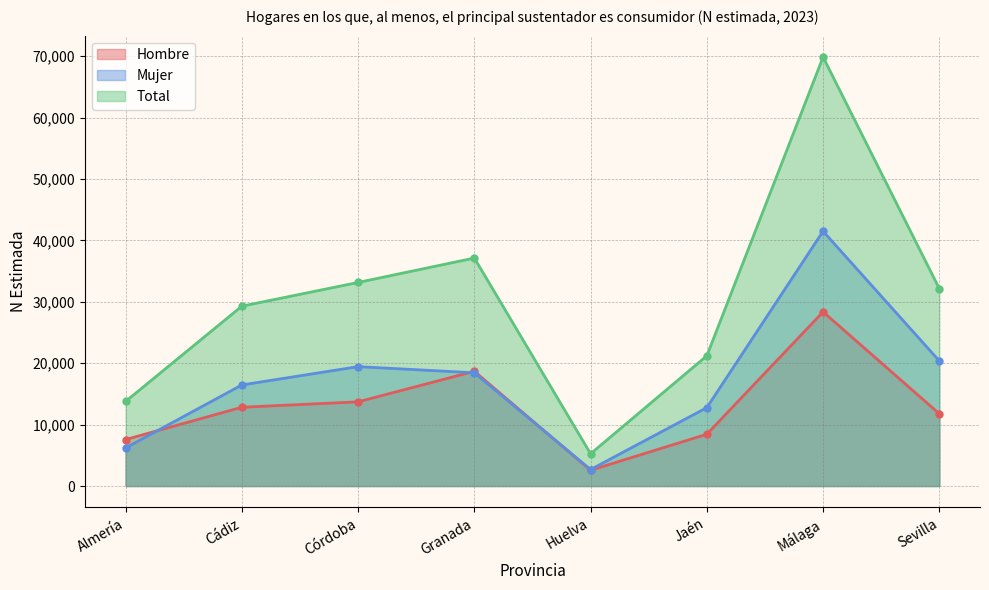

What is the label of the 5th point from the right?

Granada